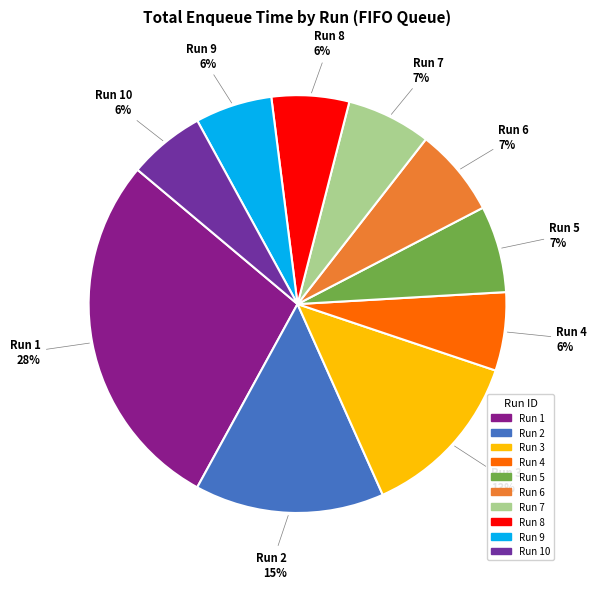

To the nearest percent, what is the average slice percentage?

10%